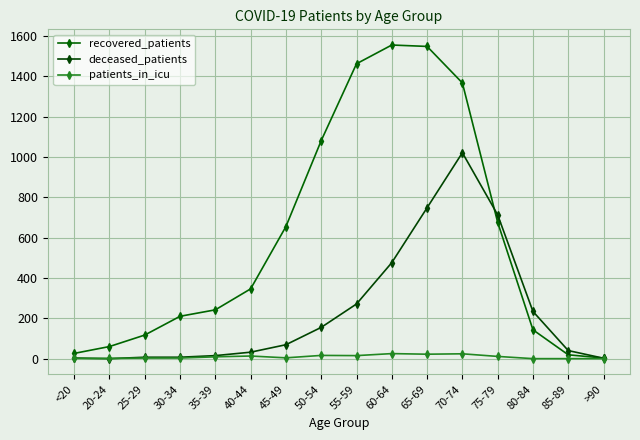

What is the label of the 7th point from the right?

60-64